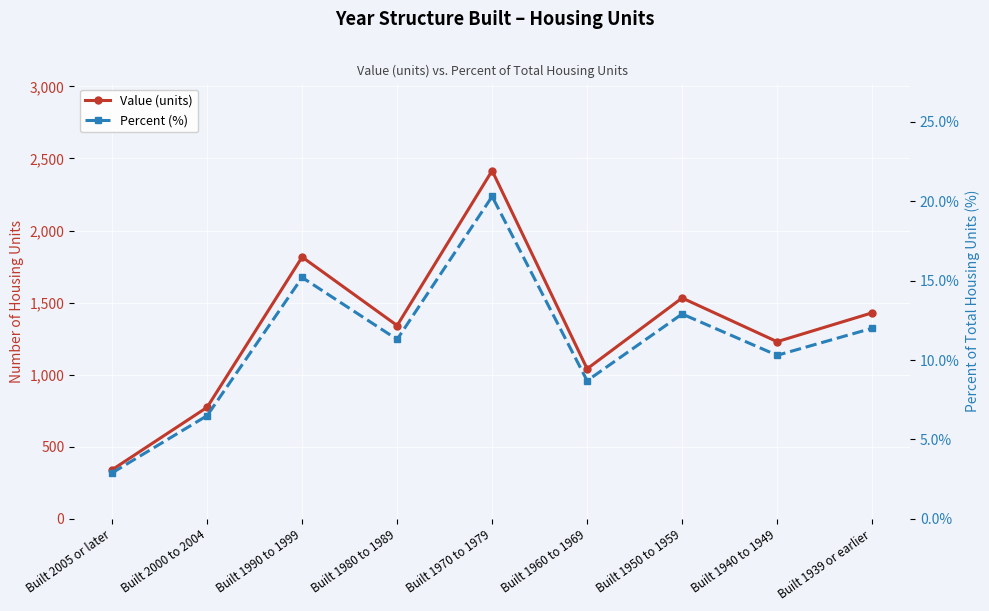

What is the sum of all Percent (%) values?

100.1